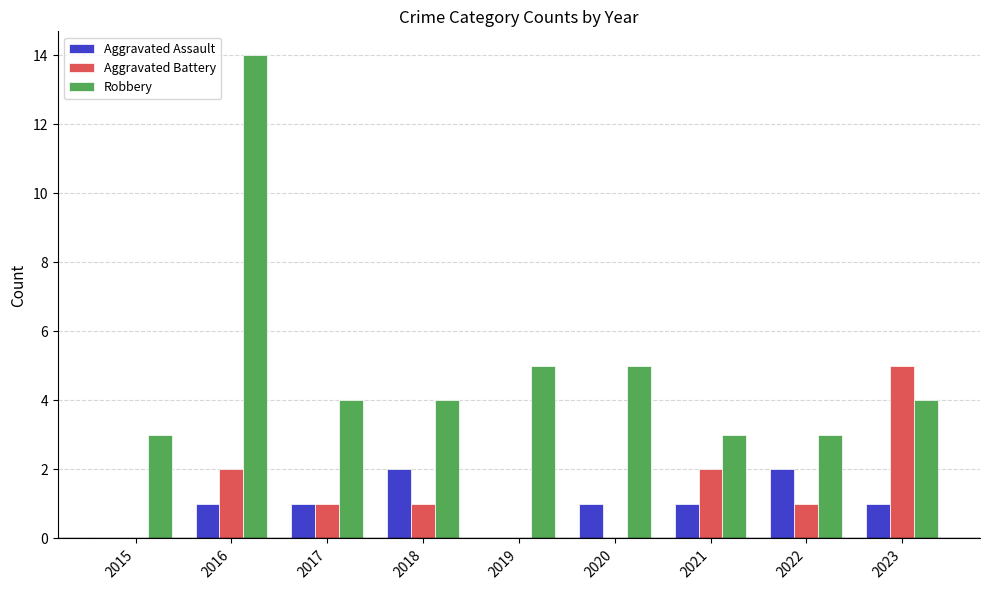

At which label does Aggravated Battery reach its peak?

2023